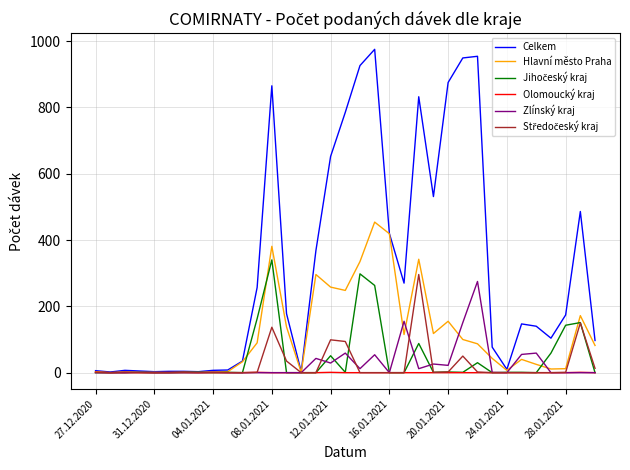

What is the greatest value displayed?

975